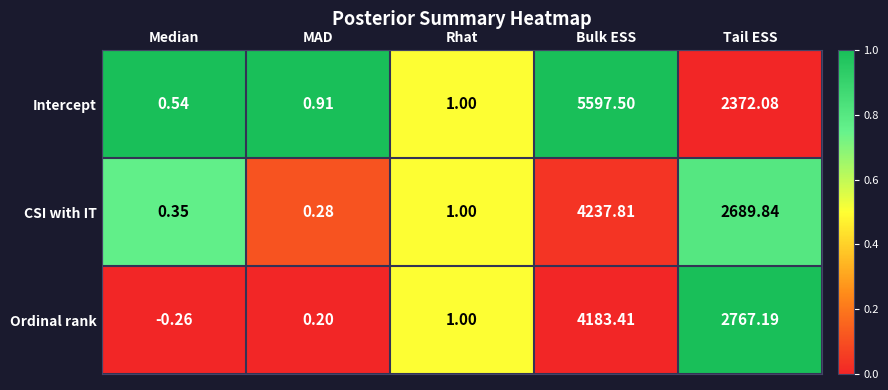

At which category does the chart reach its minimum across all series?

Median